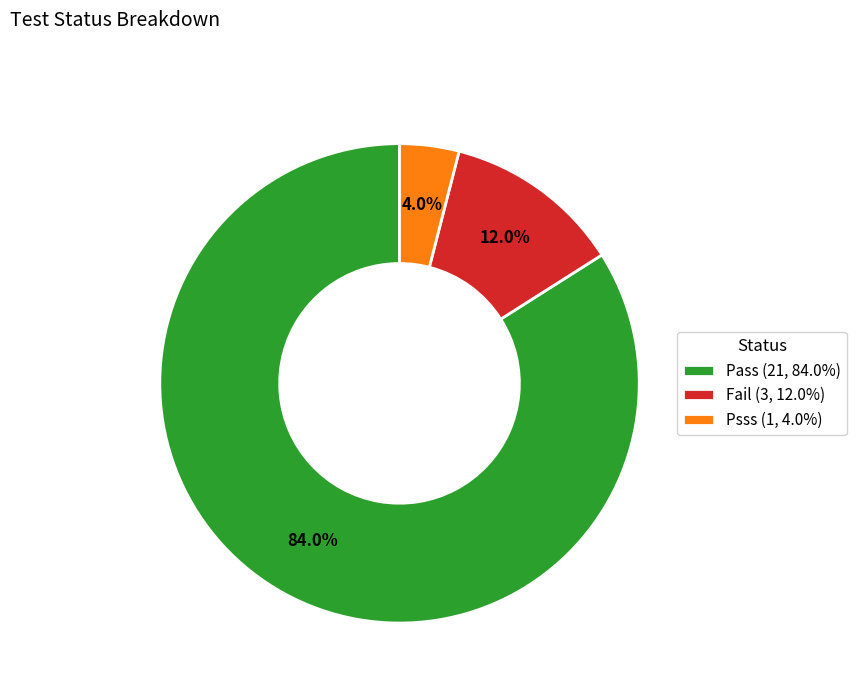

The Fail slice represents 6% of the pie. True or false?

False